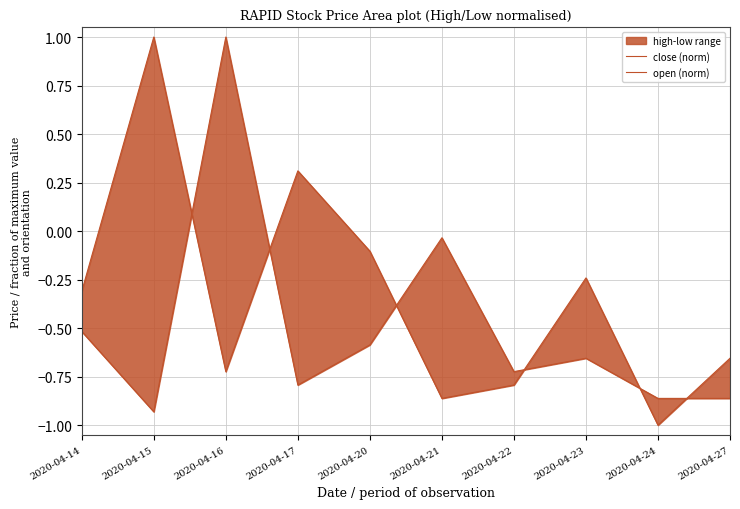

Between 2020-04-27 and 2020-04-14, which is larger?

2020-04-14